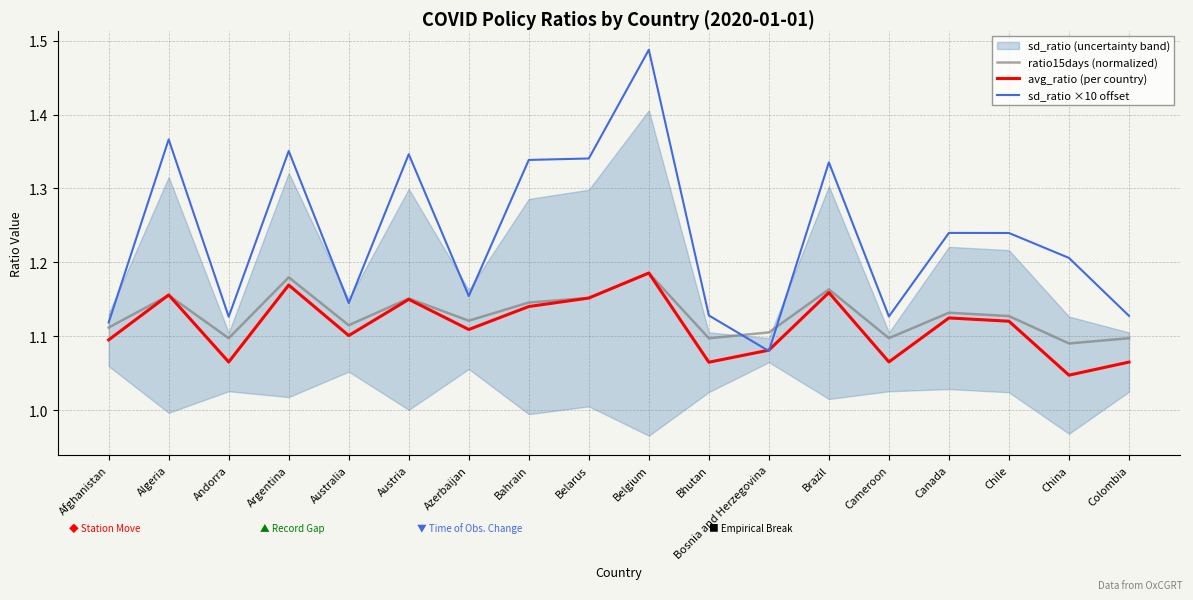

What is the average value of the ratio15days (normalized) series?

1.1